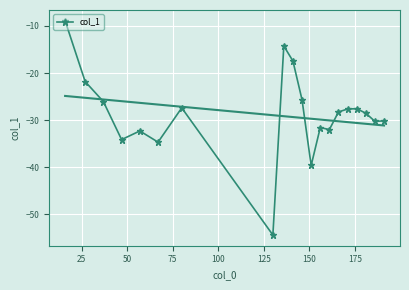

What is the value of the col_1 point at the 11th from the left?

-25.7